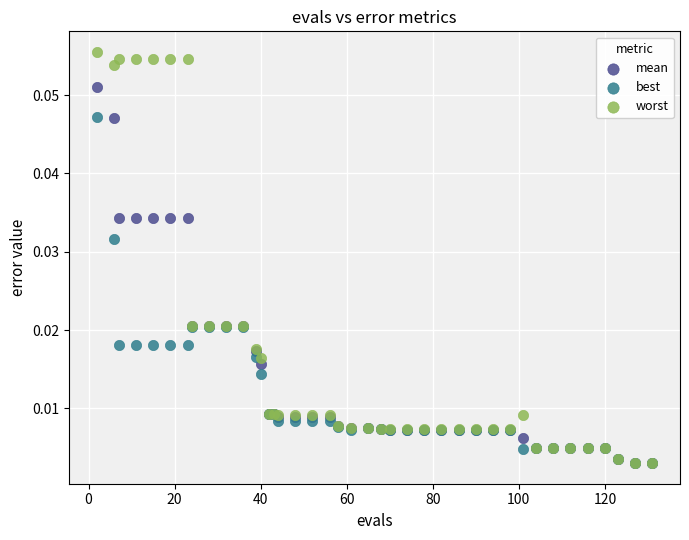

Which series has the largest Y range (max minus min)?

worst